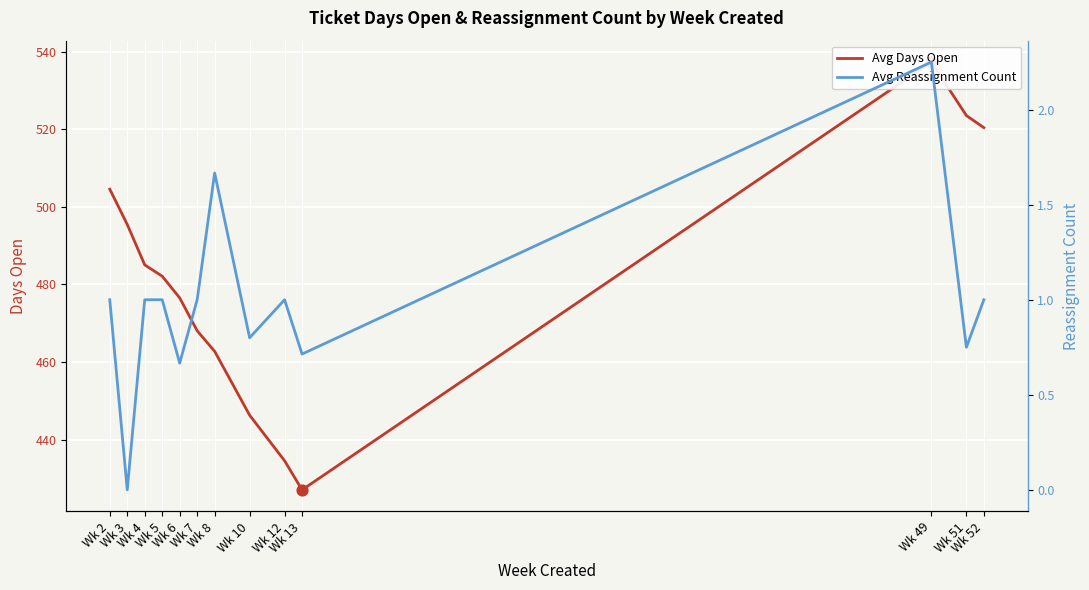

At which category is the sum across all series the highest?

Wk 49